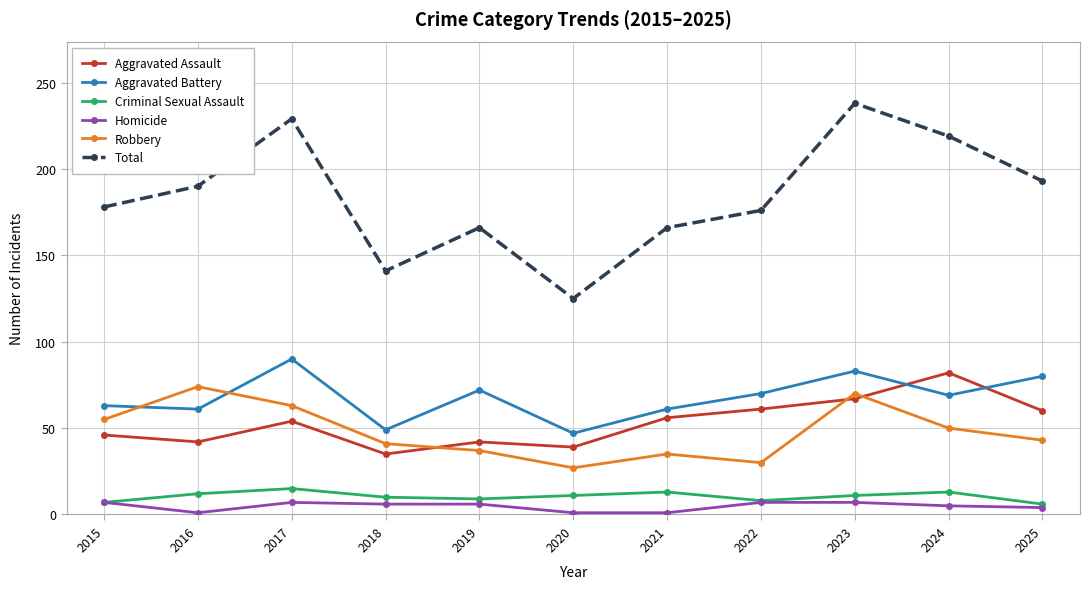

How many interior local valleys does the Total series have?

2